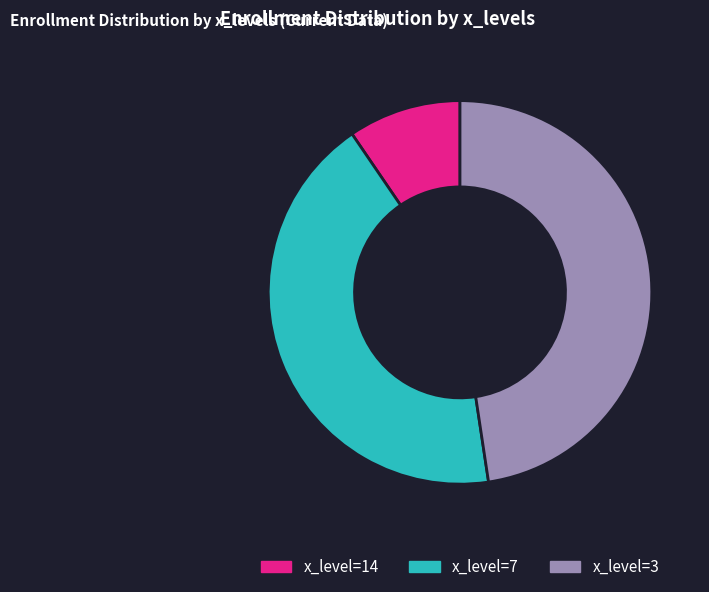

Is there any slice that represents more than half of the pie?

No